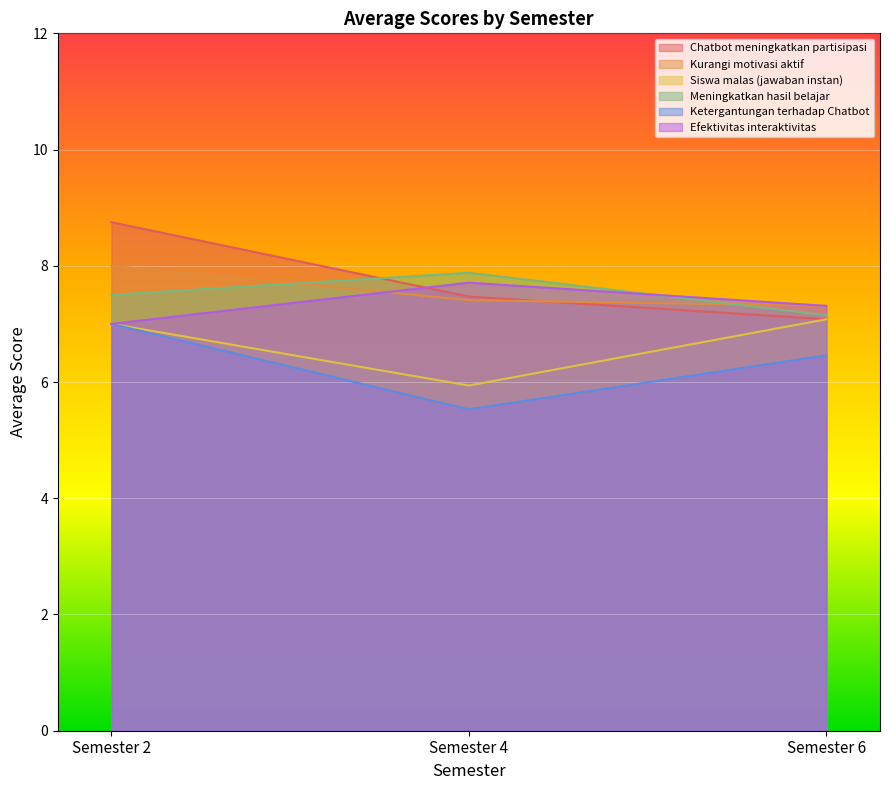

What is the value of the Efektivitas interaktivitas point at the 1st from the left?

7.0